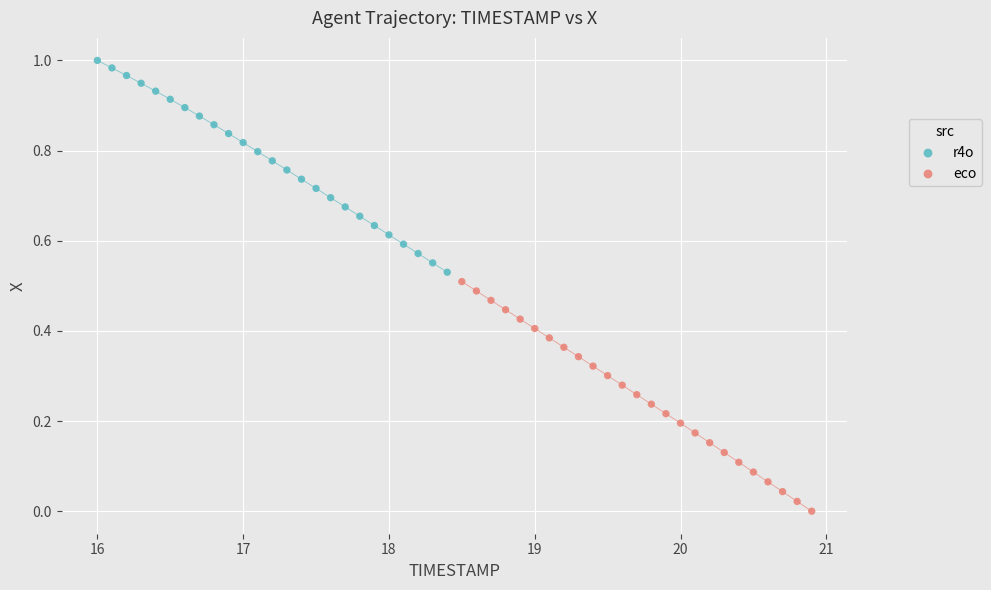

What are all the series names shown in the legend?

r4o, eco